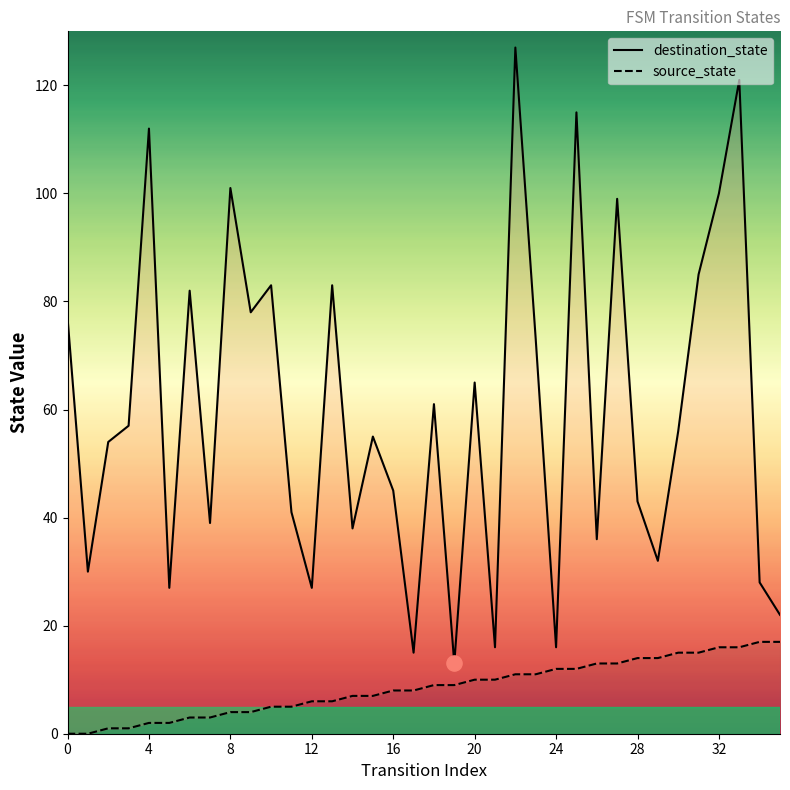

Which series contains the highest Y value?

destination_state